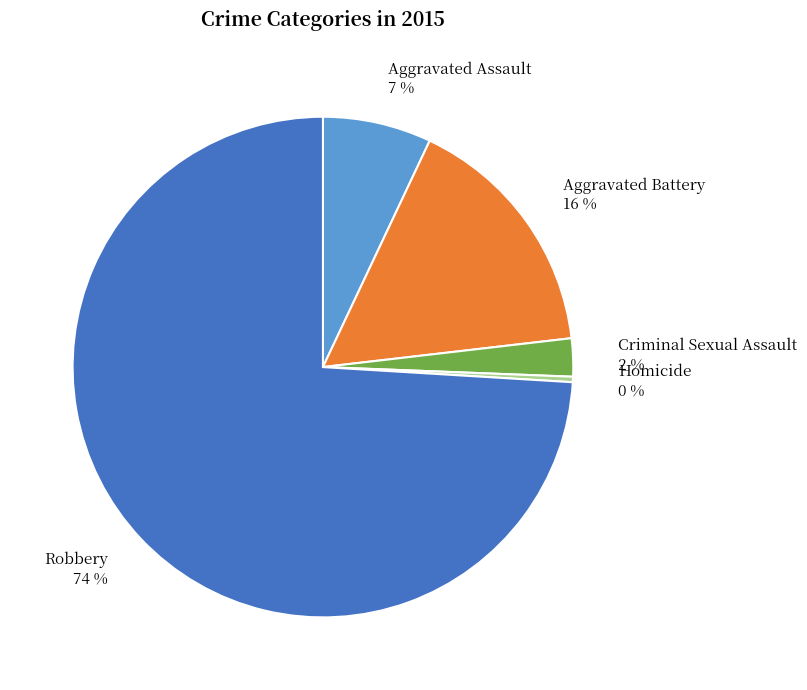

Between Robbery and Homicide, which is larger?

Robbery